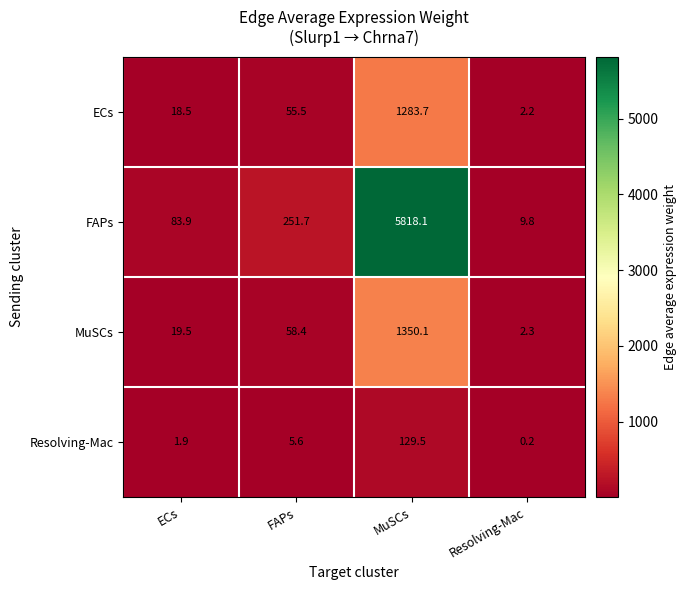

The ECs series shows 37.1 at FAPs. True or false?

False